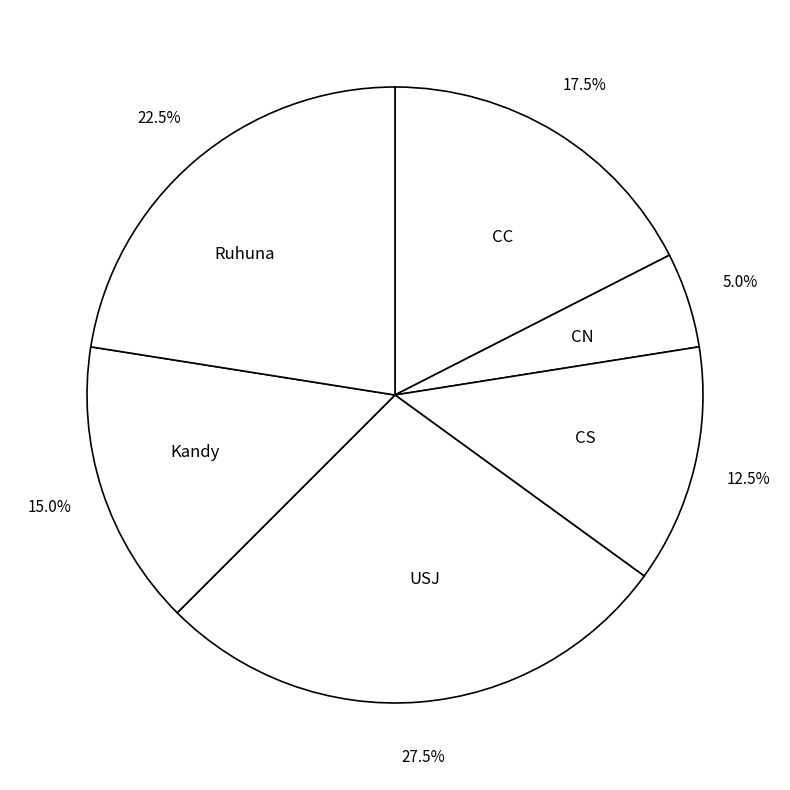

Rank the categories by value from lowest to highest.

CN, CS, Kandy, CC, Ruhuna, USJ